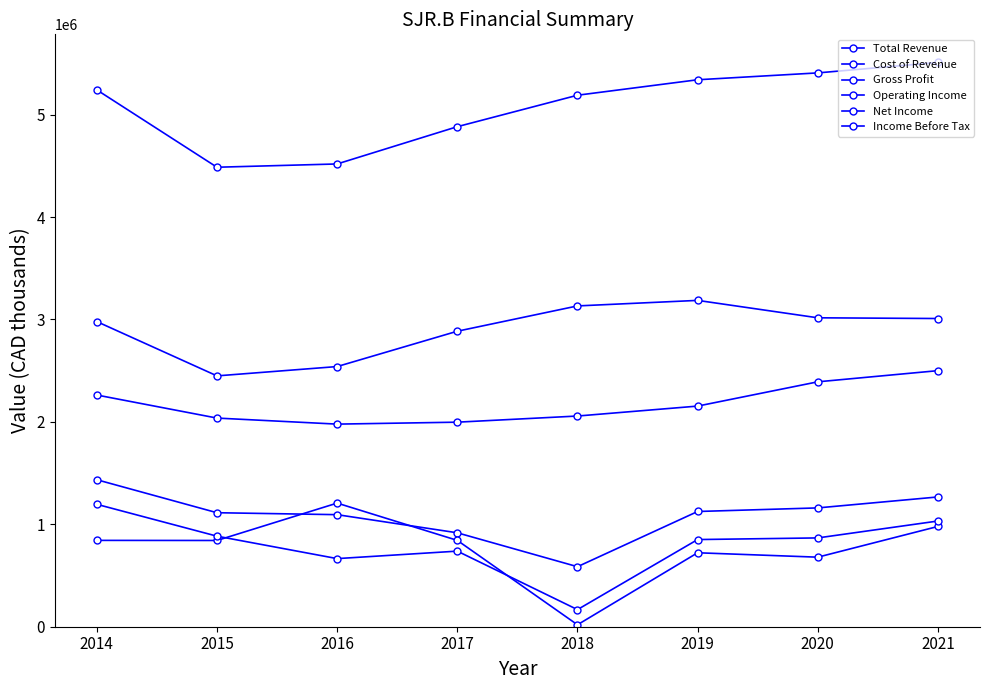

How many lines are shown in the chart?

6